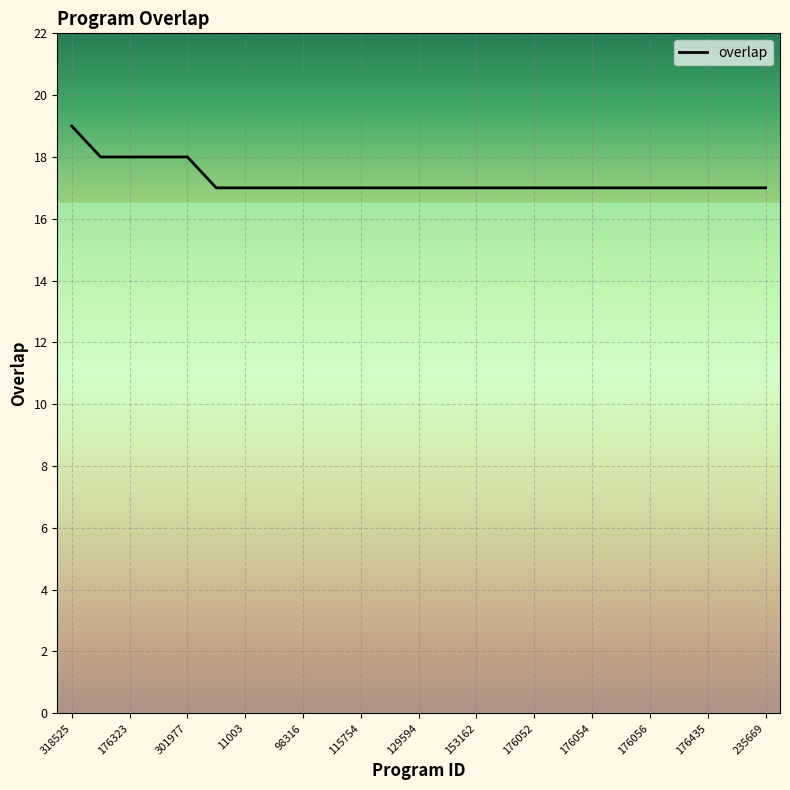

What is the smallest value displayed?

17